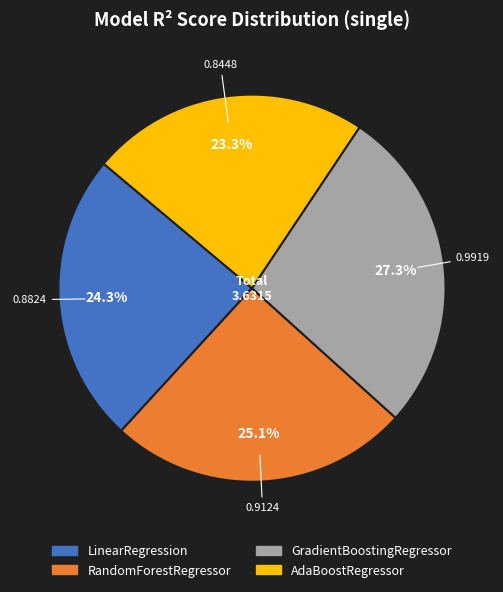

Is it true that LinearRegression is 17% of the pie?

False